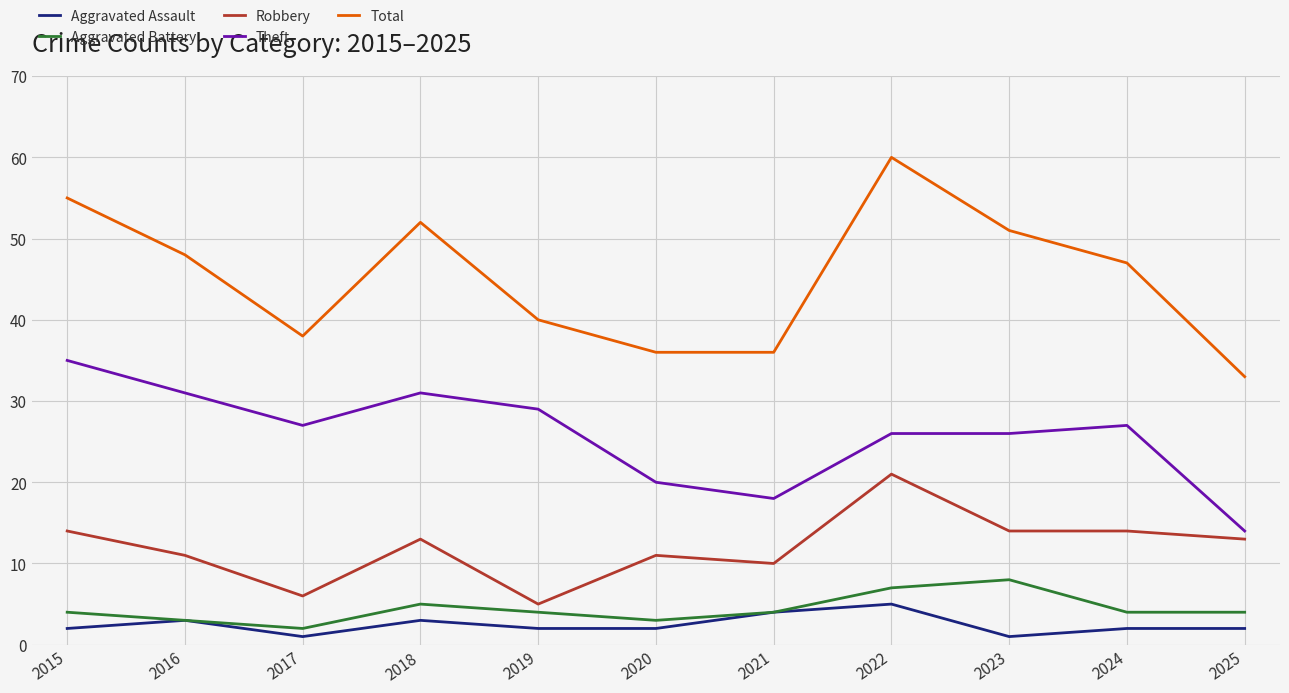

True or false: Aggravated Assault and Theft intersect in this chart.

False